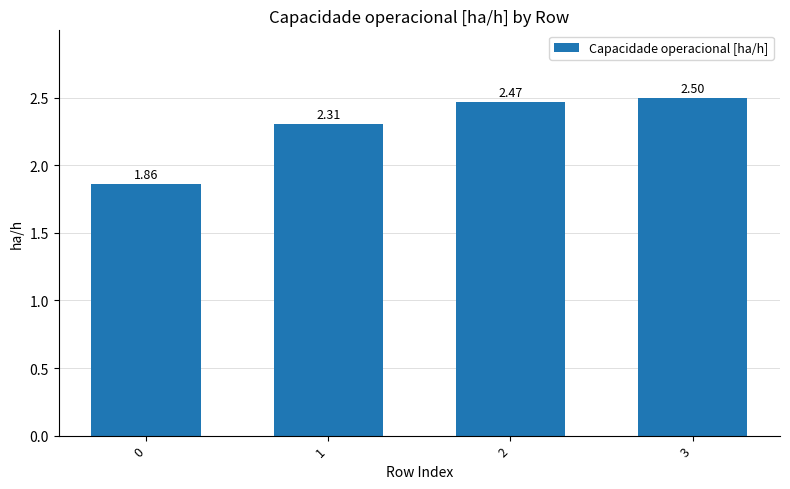

List the labels in order of value, smallest first.

0, 1, 2, 3